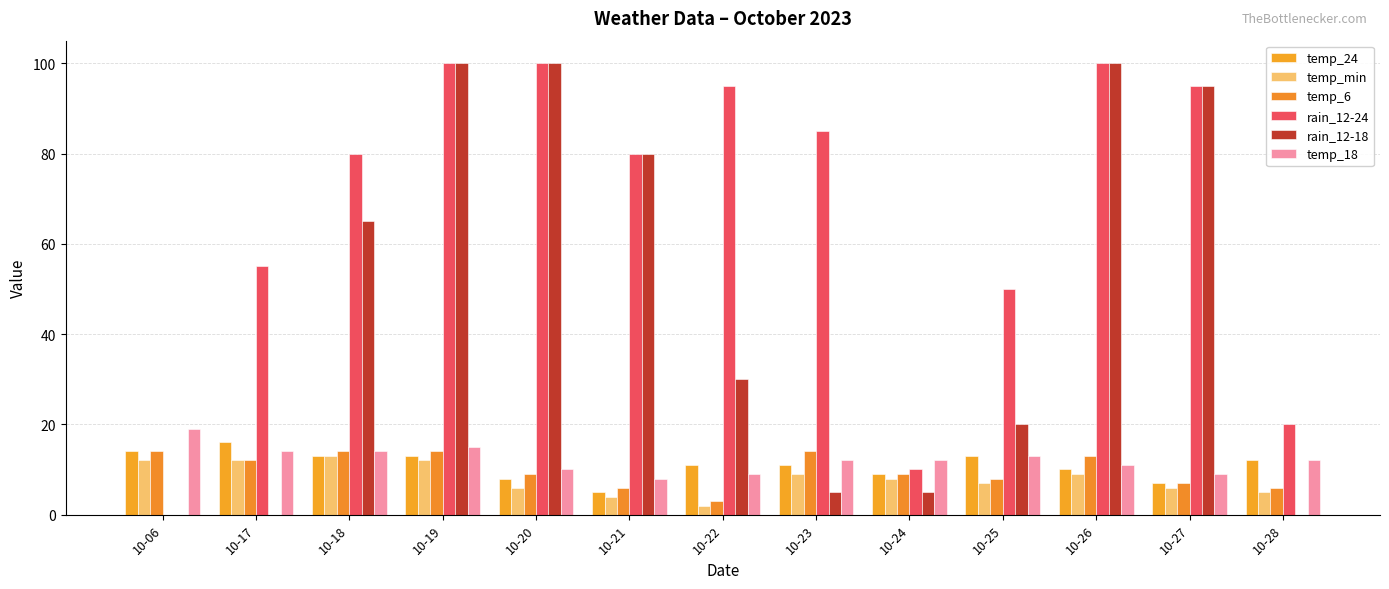

Is it true that temp_min equals 1 at 10-28?

False